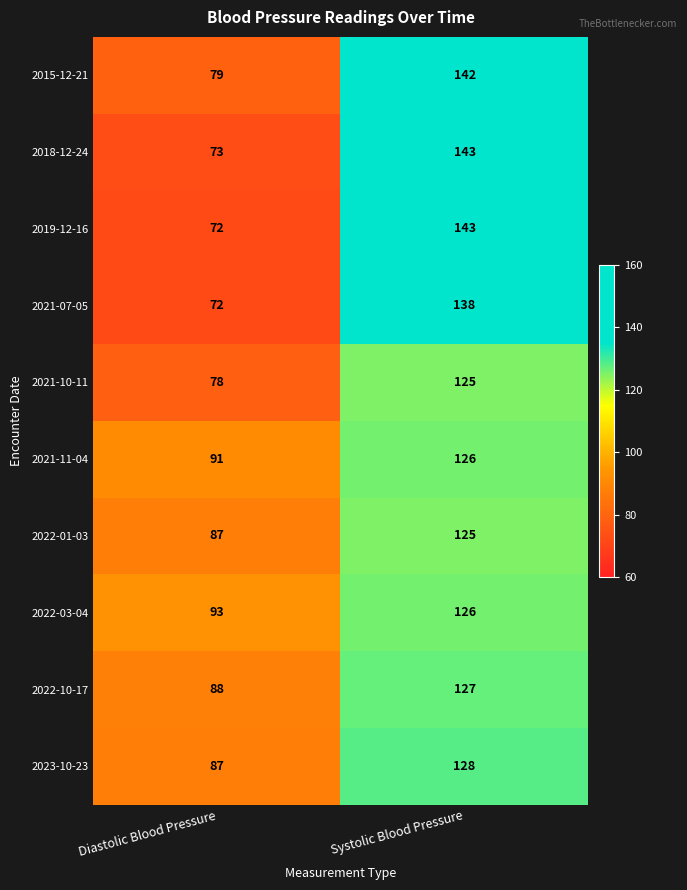

What is the smallest value displayed?

72